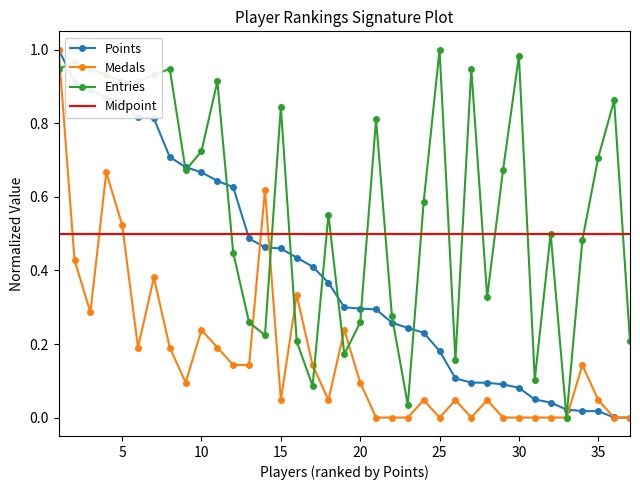

Does the chart display data point markers on the line(s)?

Yes